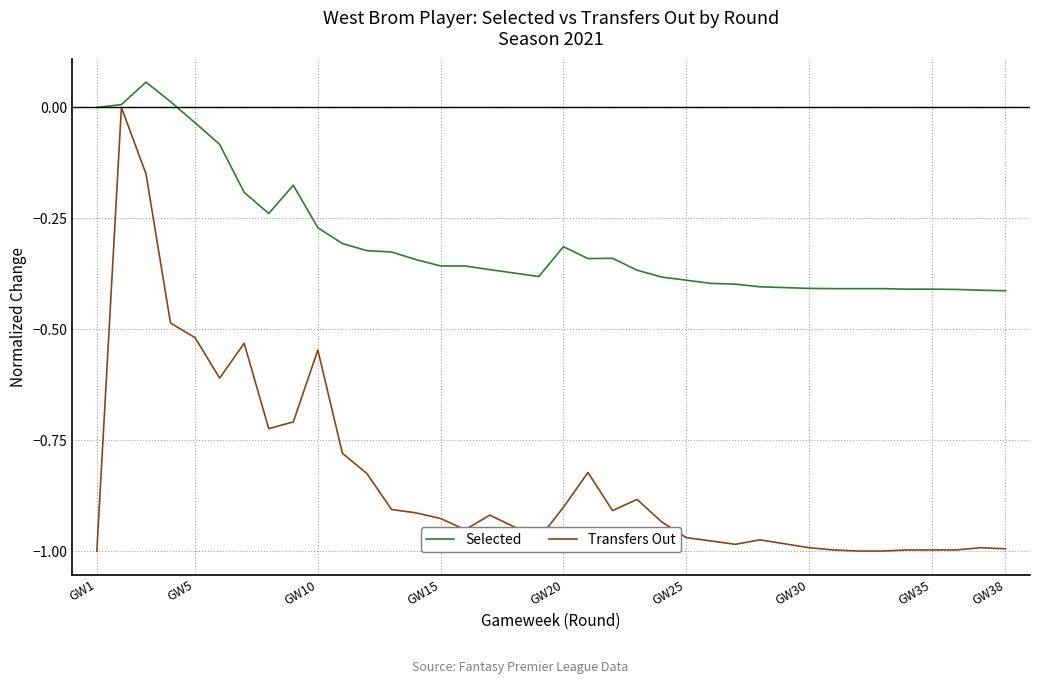

Is the value of Selected at 19 greater than the value of Transfers Out at 31?

Yes